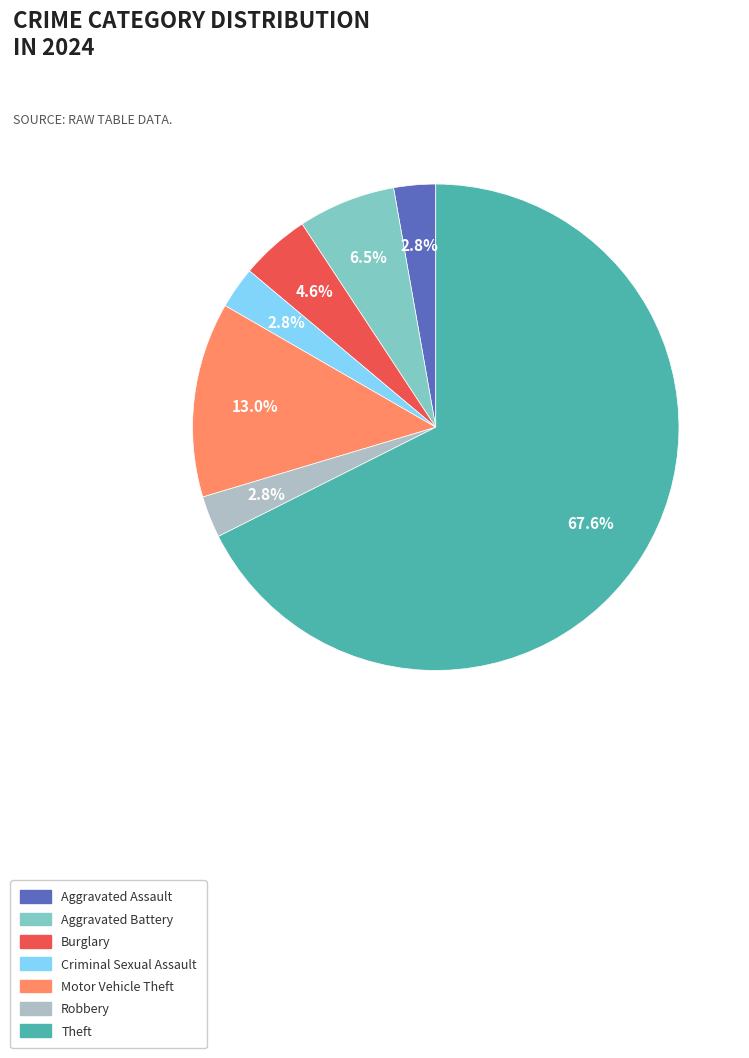

To the nearest percent, what is the difference between the largest and smallest slice percentages?

65%